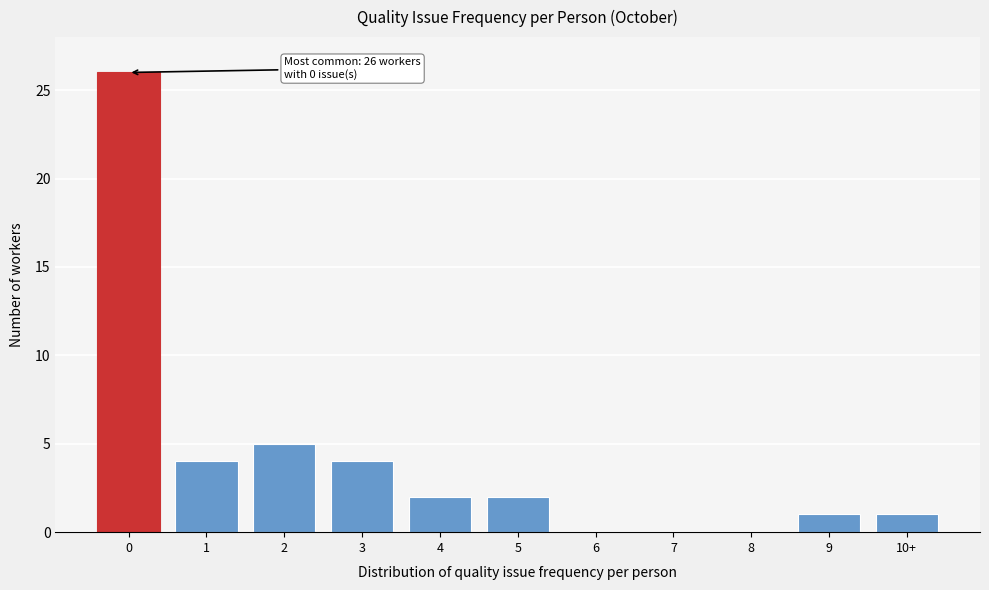

Reading right to left, transcribe all the data shown in this chart.

10+=1	9=1	8=0	7=0	6=0	5=2	4=2	3=4	2=5	1=4	0=26